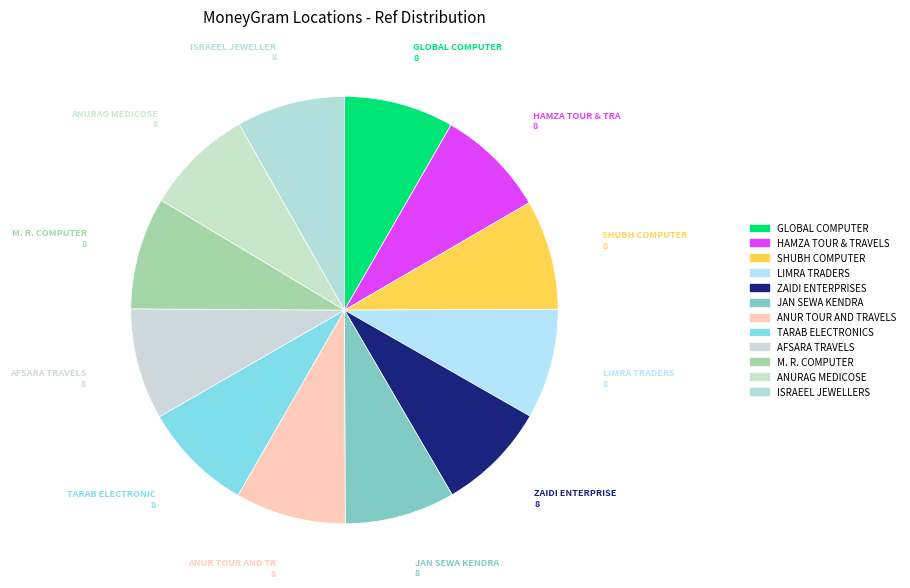

Is there any slice that represents more than half of the pie?

No